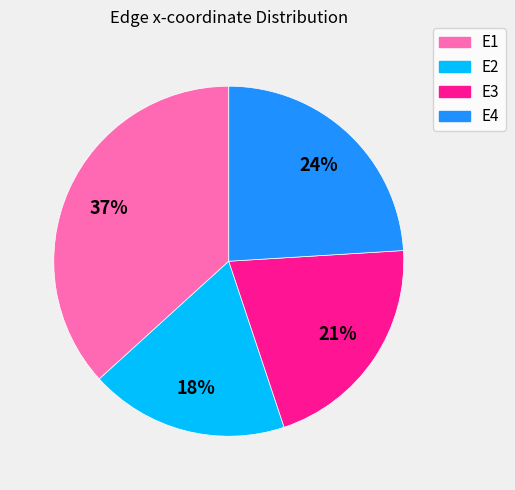

Which category has the smallest portion of the pie?

E2